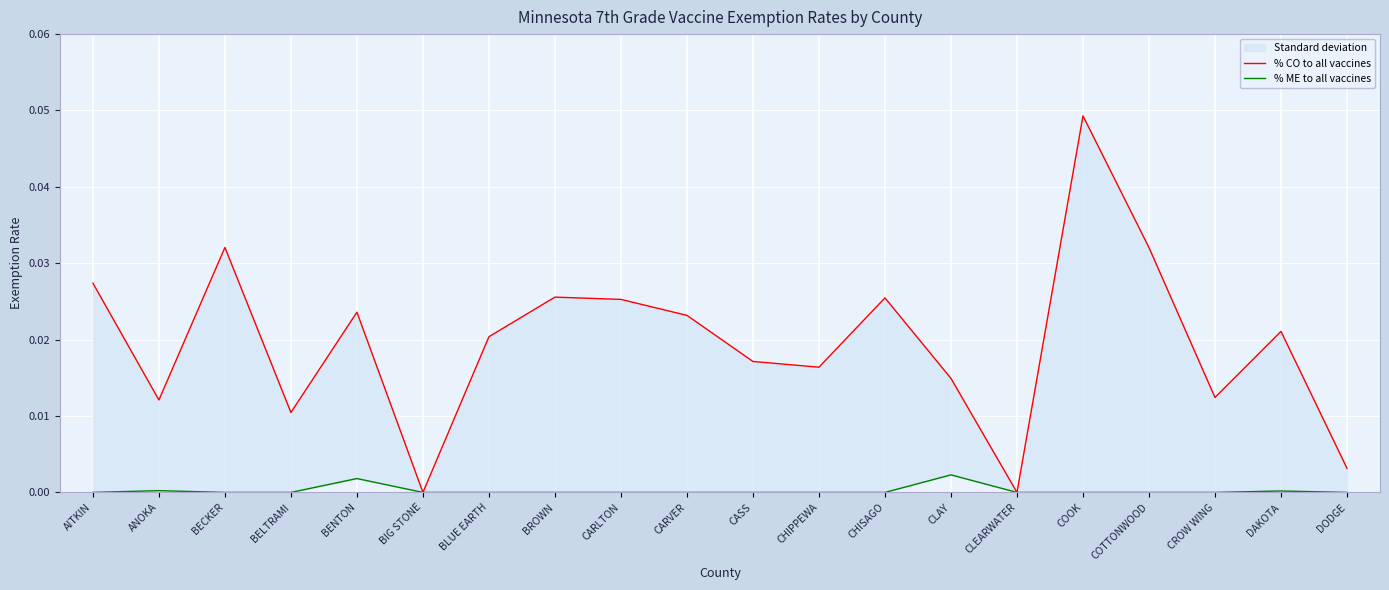

True or false: % ME to all vaccines has more than 1 interior local peaks.

True